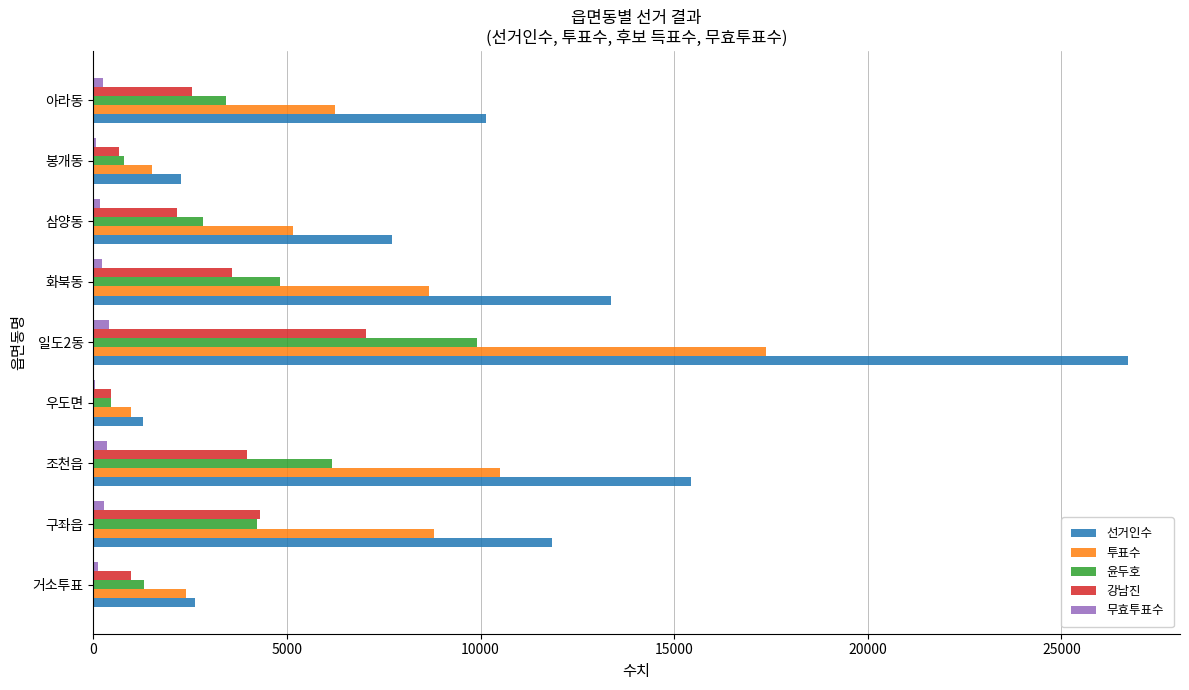

Count the number of categories in the chart.

9